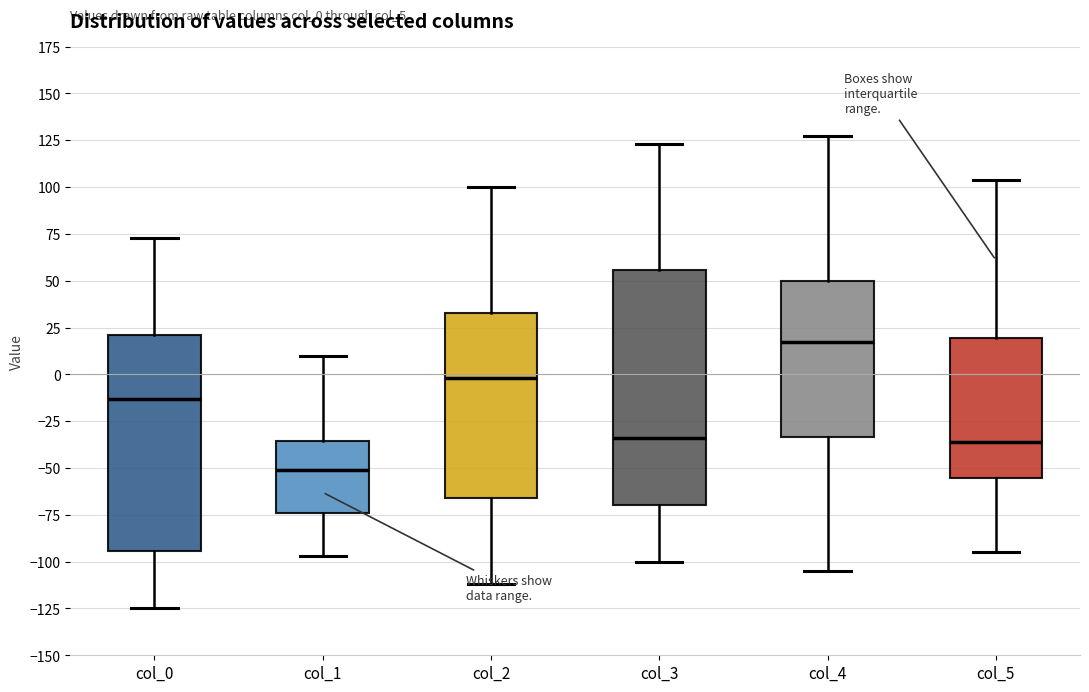

Where is the lower edge of the box for col_5 on the y-axis? The values are not printed on the chart, so give them approximately, as read against the axis.

-55